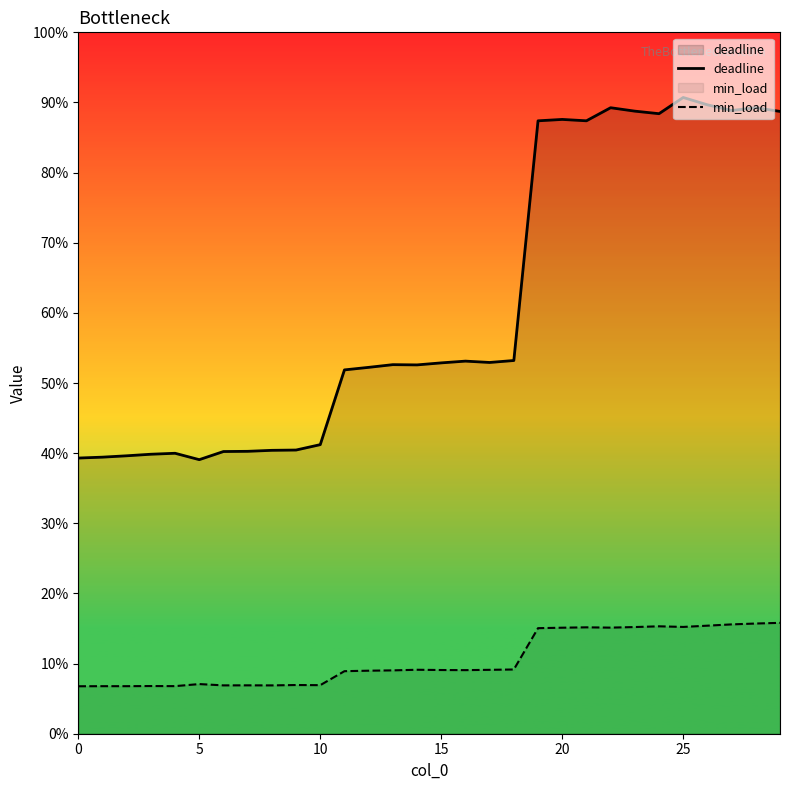

Does the chart display data point markers on the line(s)?

No